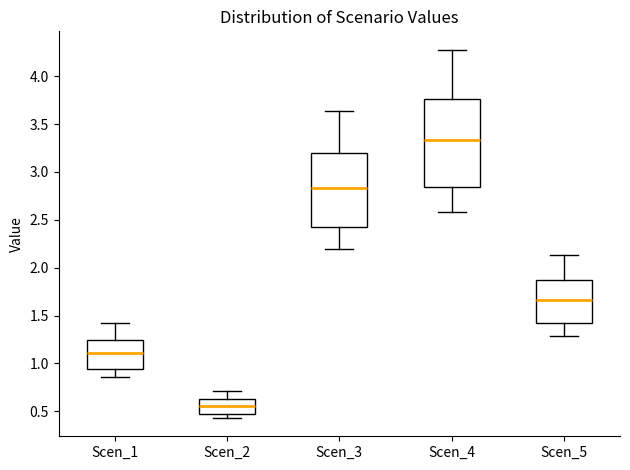

Reading left to right, transcribe this box plot: for each box, give where its median line is, the range the box spans, and where its two whiskers end, as read against the y-axis. The values are not printed on the chart, so give them approximately, as read against the axis.

Scen_1: median 1.10, box 0.95 to 1.25, whiskers 0.85 to 1.40
Scen_2: median 0.55, box 0.50 to 0.65, whiskers 0.45 to 0.70
Scen_3: median 2.85, box 2.40 to 3.20, whiskers 2.20 to 3.65
Scen_4: median 3.35, box 2.85 to 3.75, whiskers 2.60 to 4.30
Scen_5: median 1.65, box 1.40 to 1.90, whiskers 1.30 to 2.15